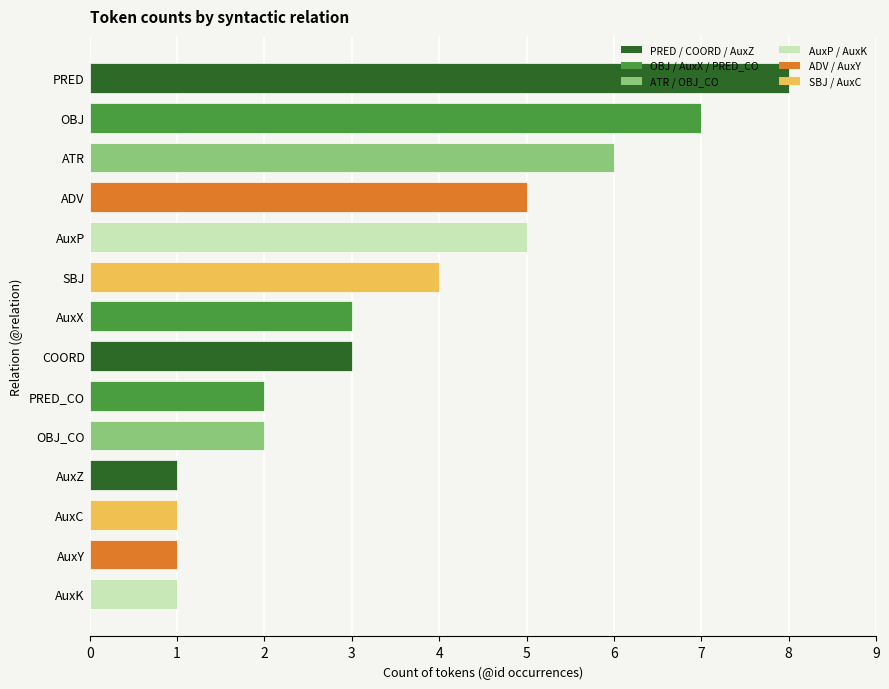

List the labels in order of value, largest first.

PRED, OBJ, ATR, AuxP, ADV, SBJ, COORD, AuxX, OBJ_CO, PRED_CO, AuxK, AuxY, AuxC, AuxZ